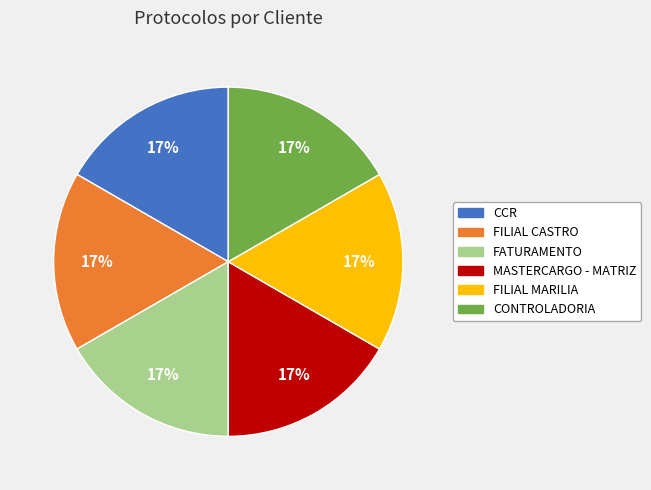

What is the ratio of the value at CCR to the value at FATURAMENTO?

1.0